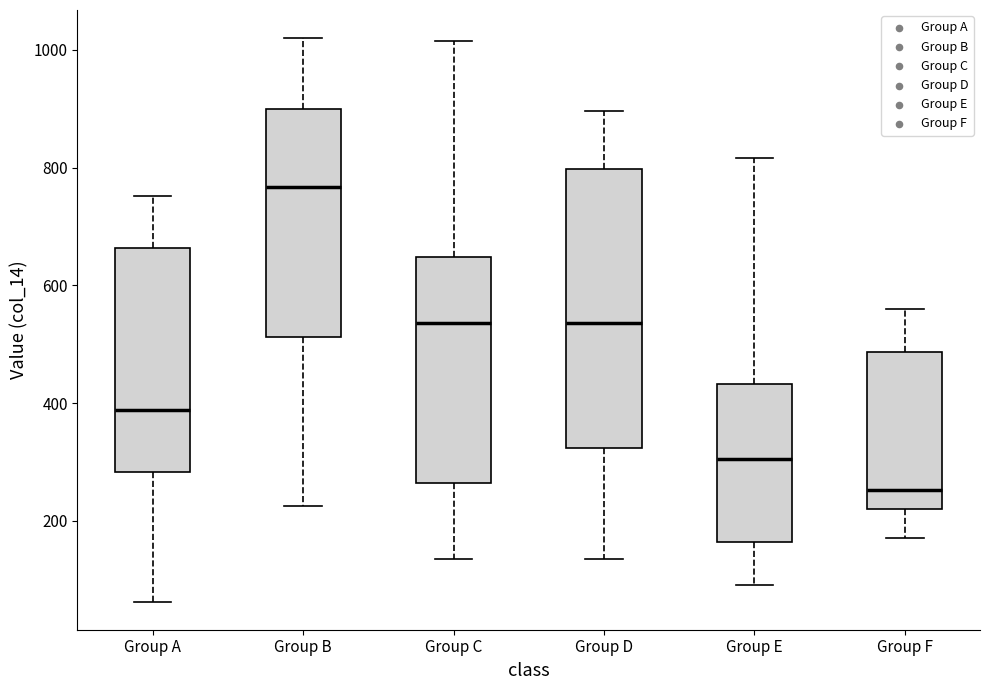

Which box is the tallest, from its lower edge to its upper edge?

Group D